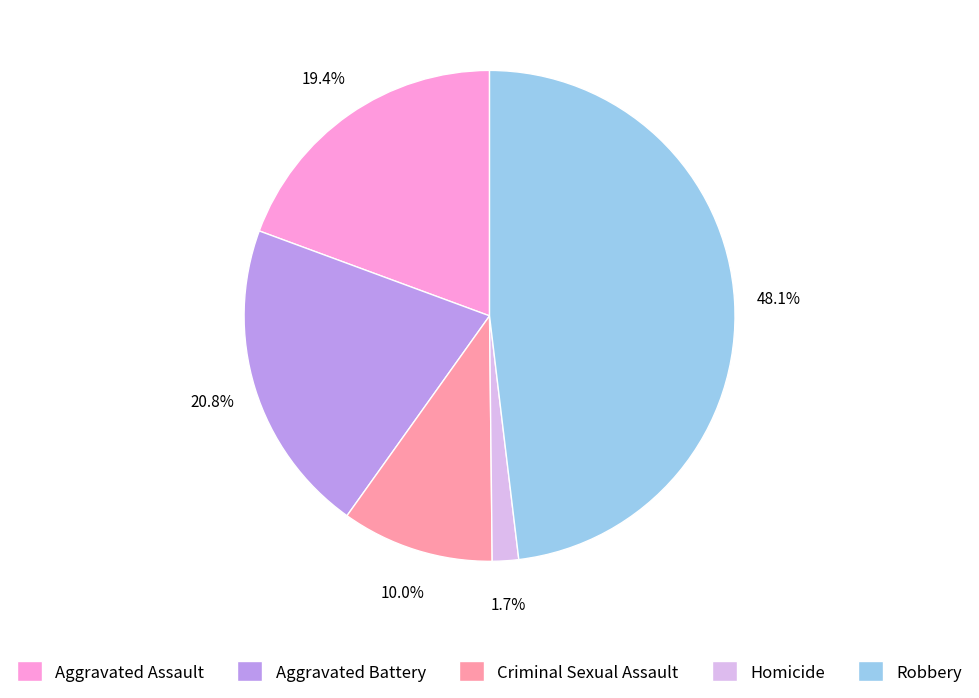

Count the number of slices in the pie.

5